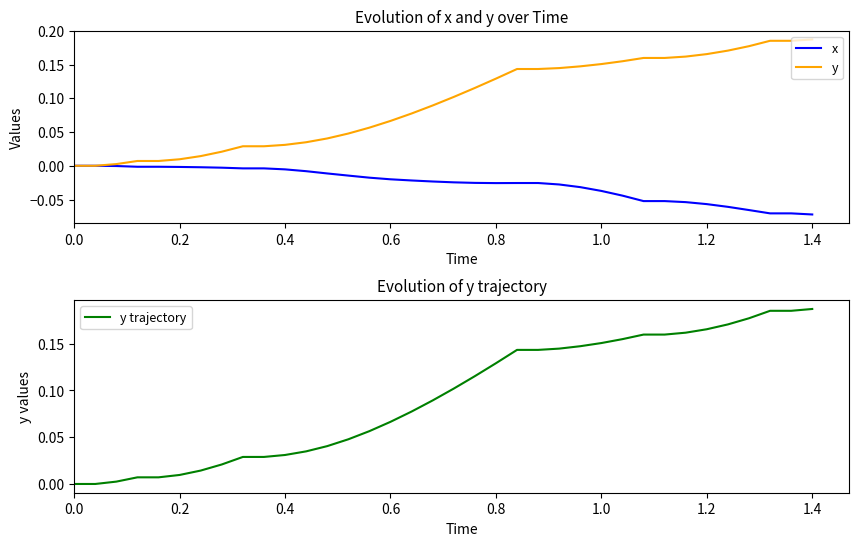

Is it true that x equals -0.0 at 1.2?

False